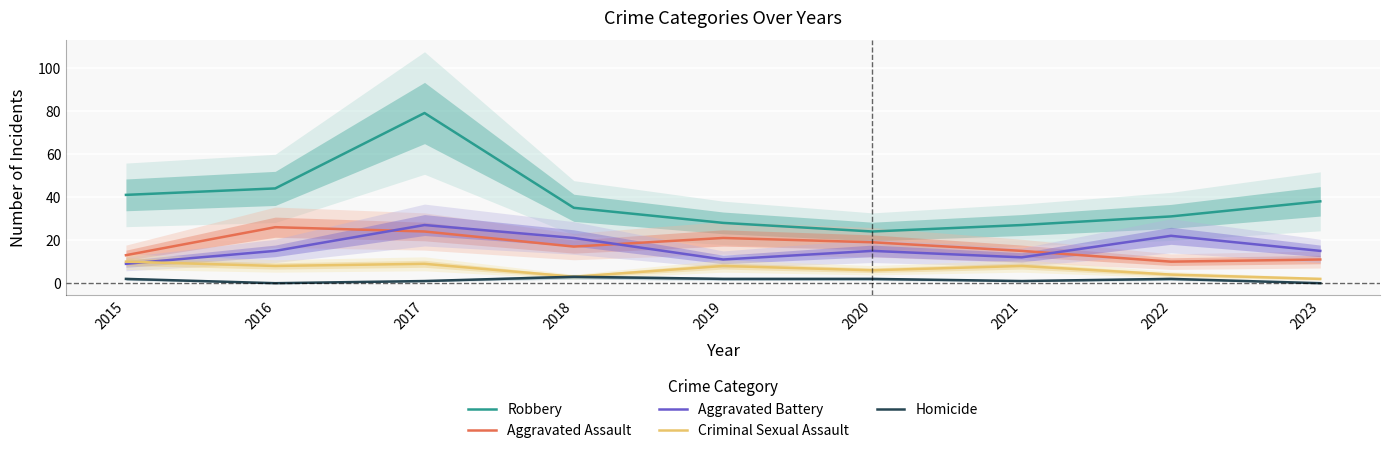

True or false: Aggravated Assault and Criminal Sexual Assault cross at least once.

False